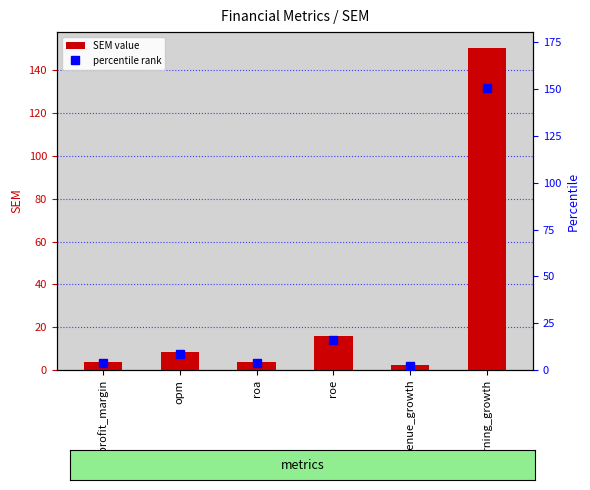

What is the sum of all values?

184.7